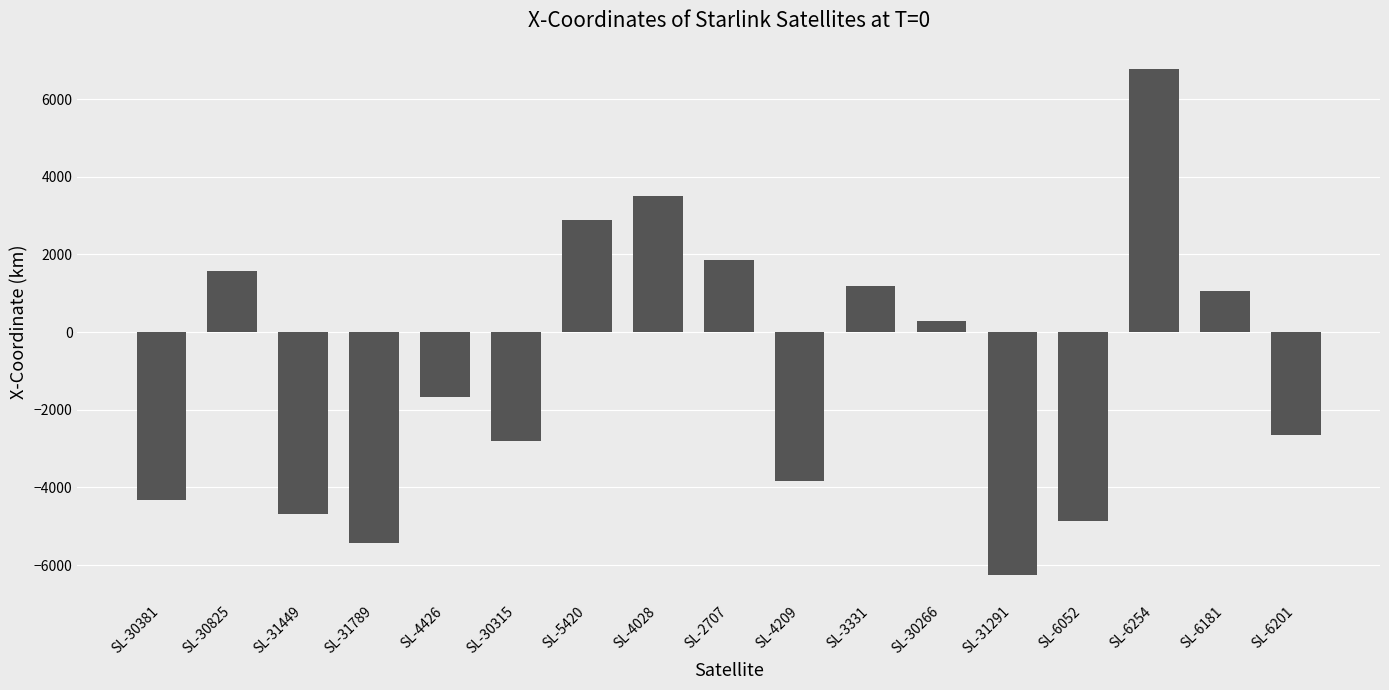

Which label corresponds to the smallest value in the chart?

SL-31291